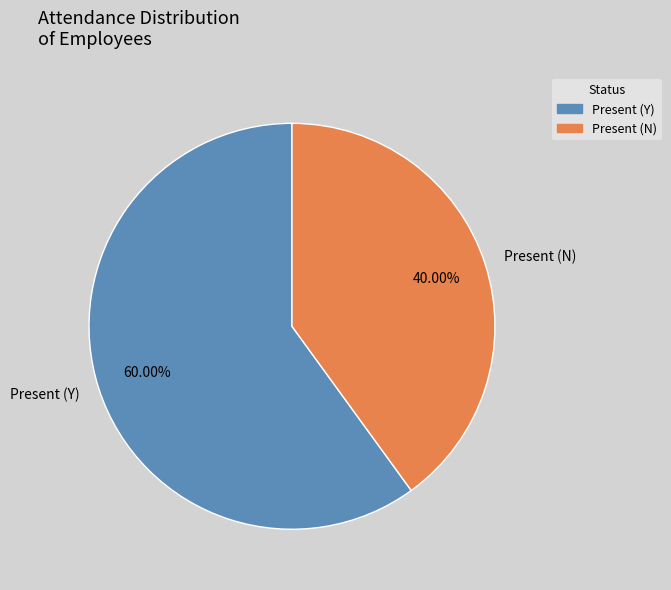

The Present (Y) slice represents 60% of the pie. True or false?

True